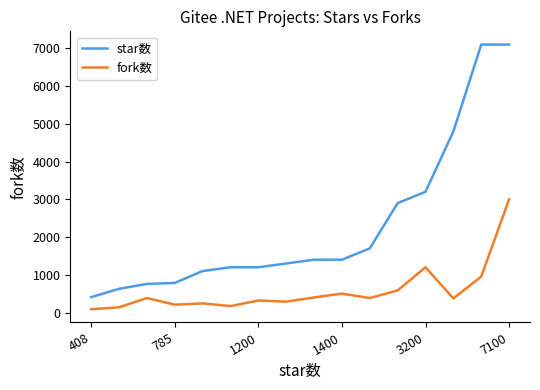

True or false: star数 and fork数 cross at least once.

False